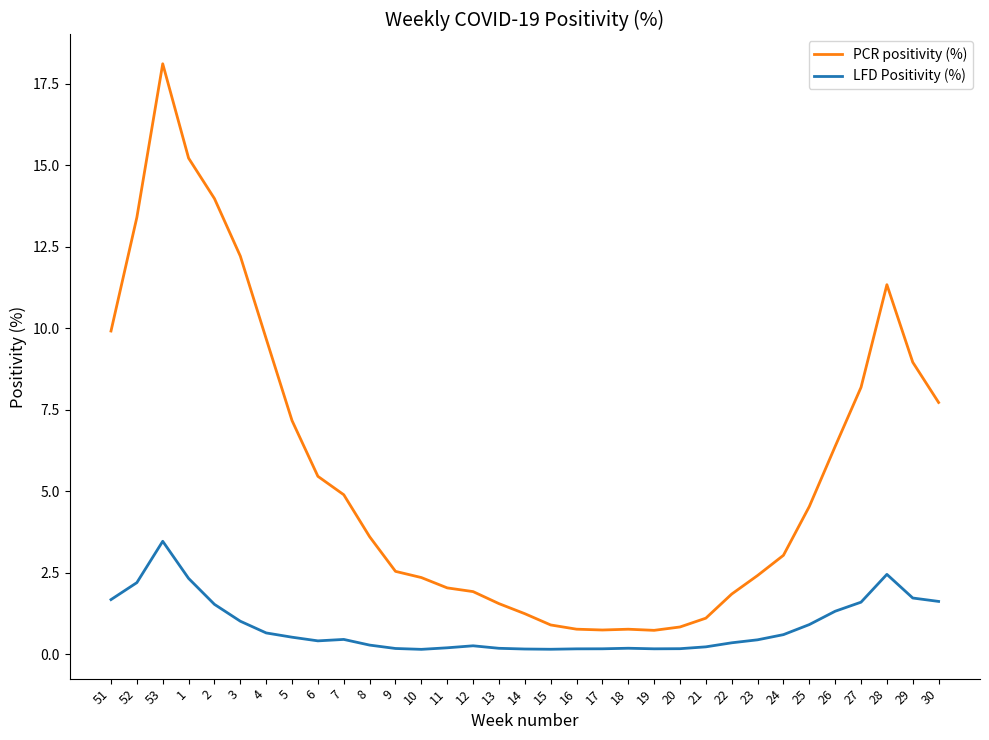

What position from the left is 27?

30